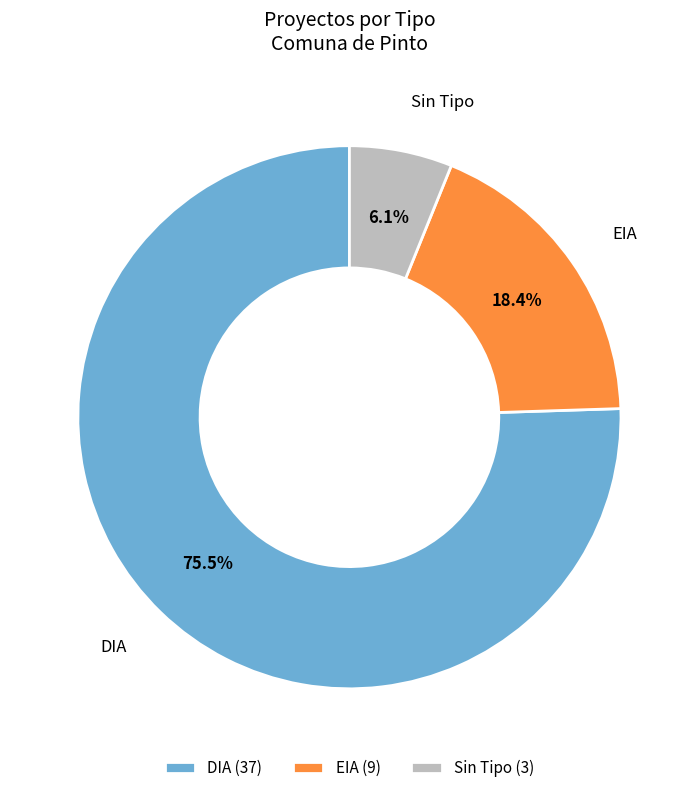

How many slices are in this pie chart?

3